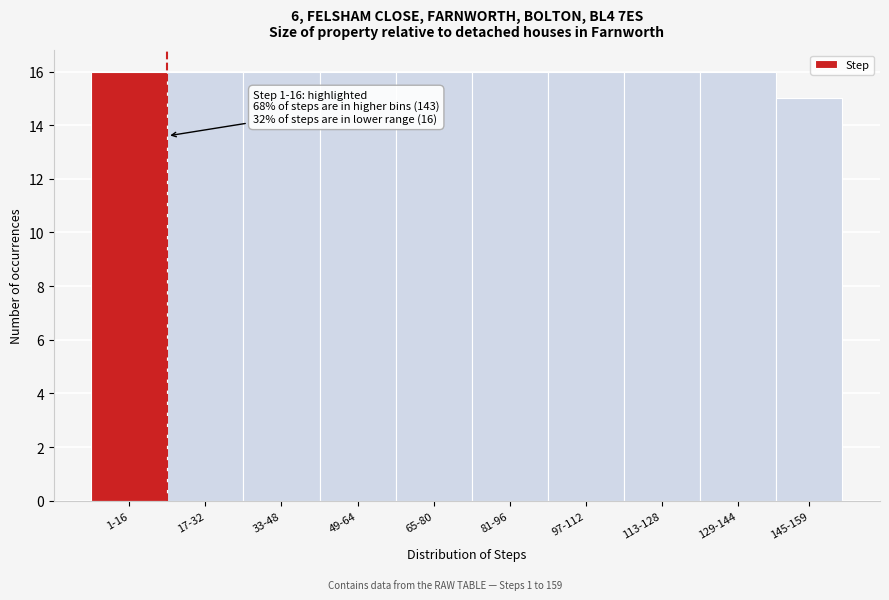

Reading left to right, transcribe all the data shown in this chart.

16	16	16	16	16	16	16	16	16	15